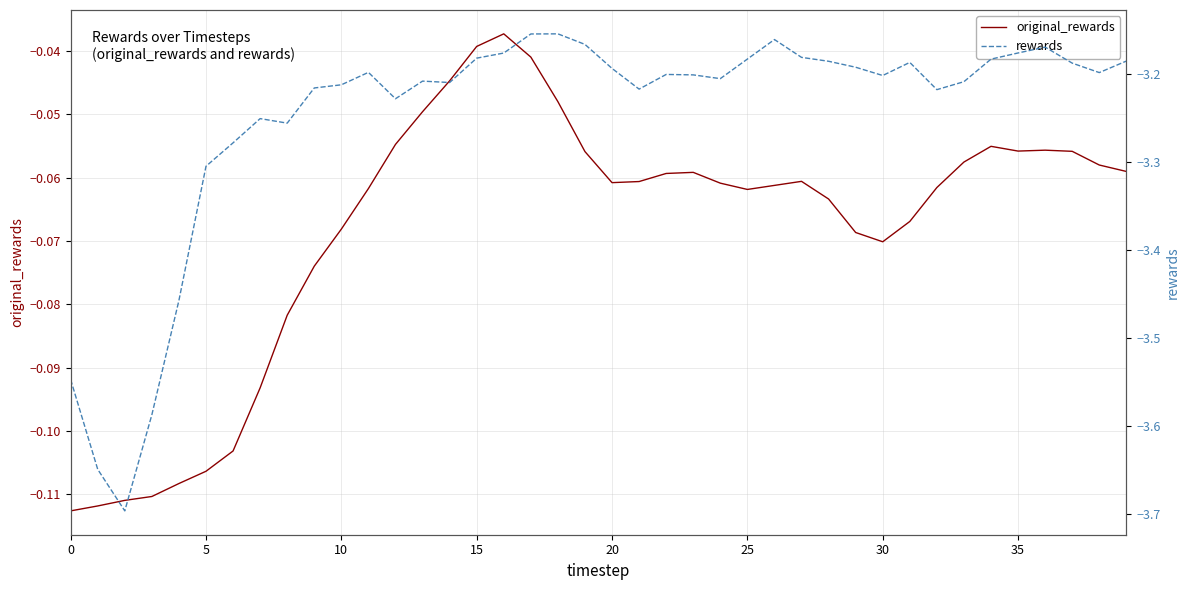

Rank the series at 37 from lowest to highest value.

rewards, original_rewards